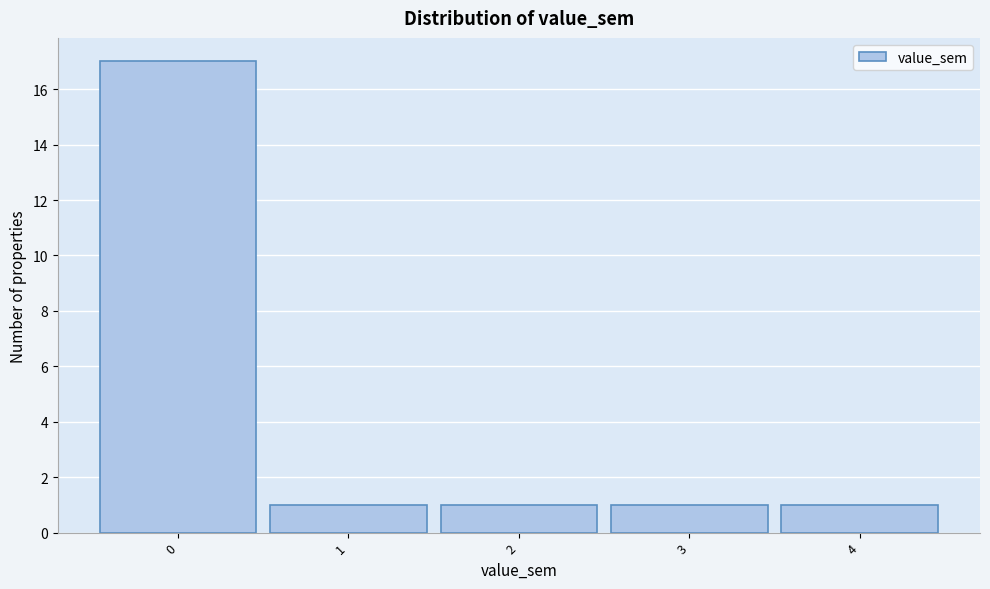

Over which range of the x-axis is the bar tallest?

-0.5 to 0.5